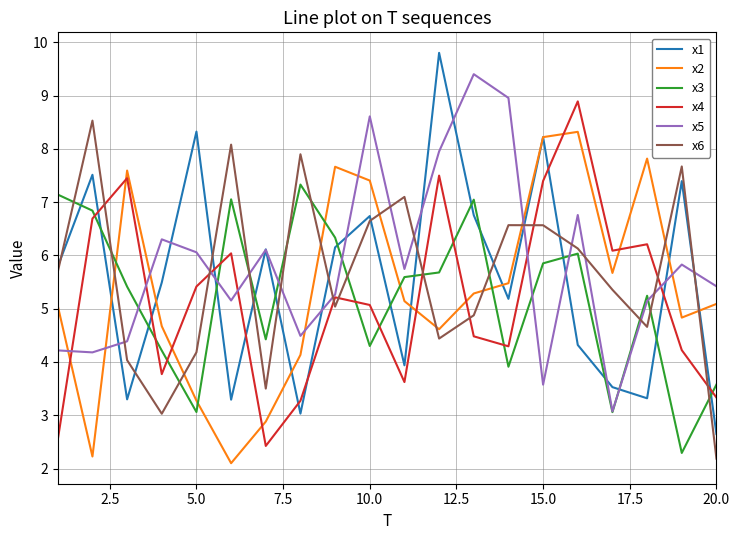

What is the average value of the x1 series?

5.5